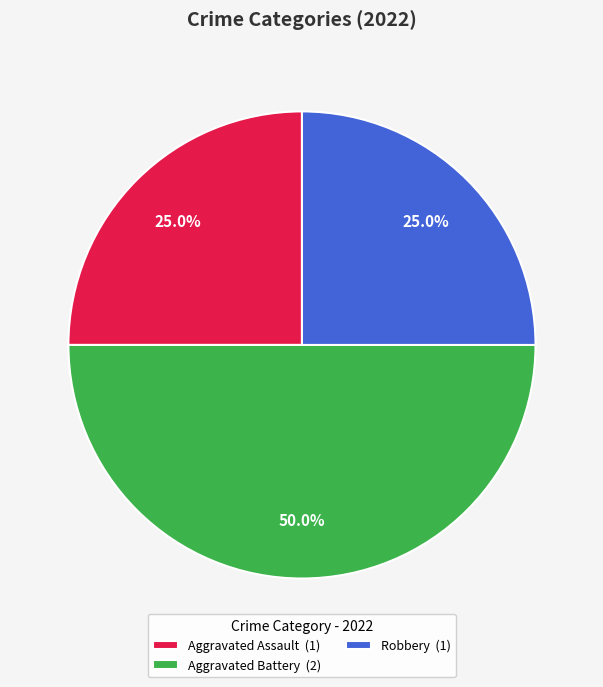

Approximately how many times larger is the value at Aggravated Assault (1) compared to Aggravated Battery (2)?

0.5